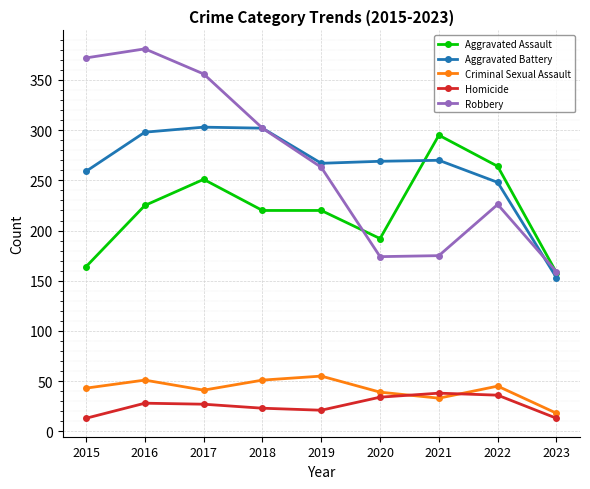

What is the difference between the maximum and minimum values in the Criminal Sexual Assault series?

37